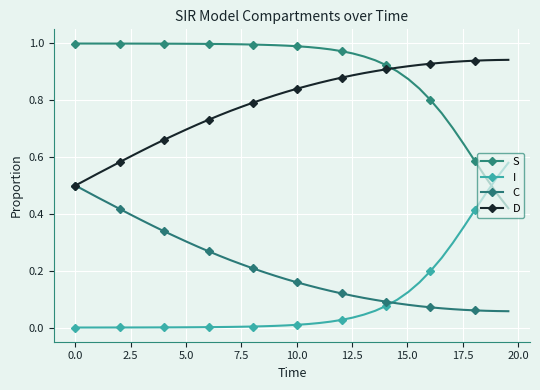

What is the difference between the maximum and second lowest values in the D series?

0.4